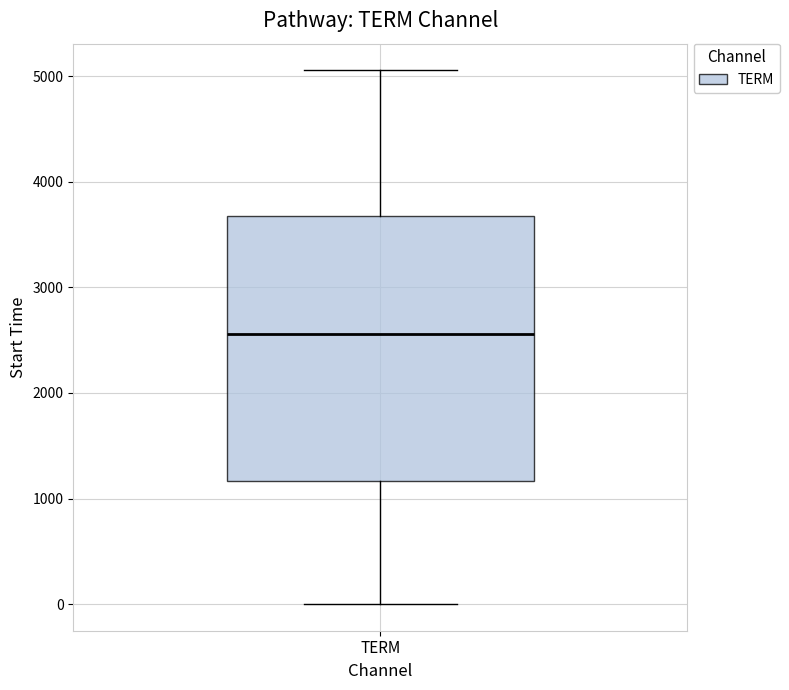

Where is the upper edge of the box for TERM on the y-axis? The values are not printed on the chart, so give them approximately, as read against the axis.

3700